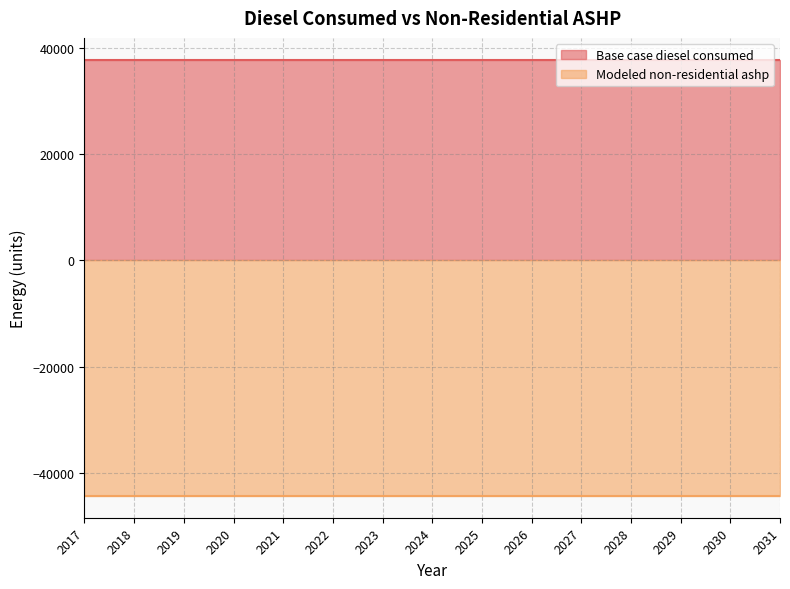

What is the spread (max minus min) of values at 2028?

82045.8